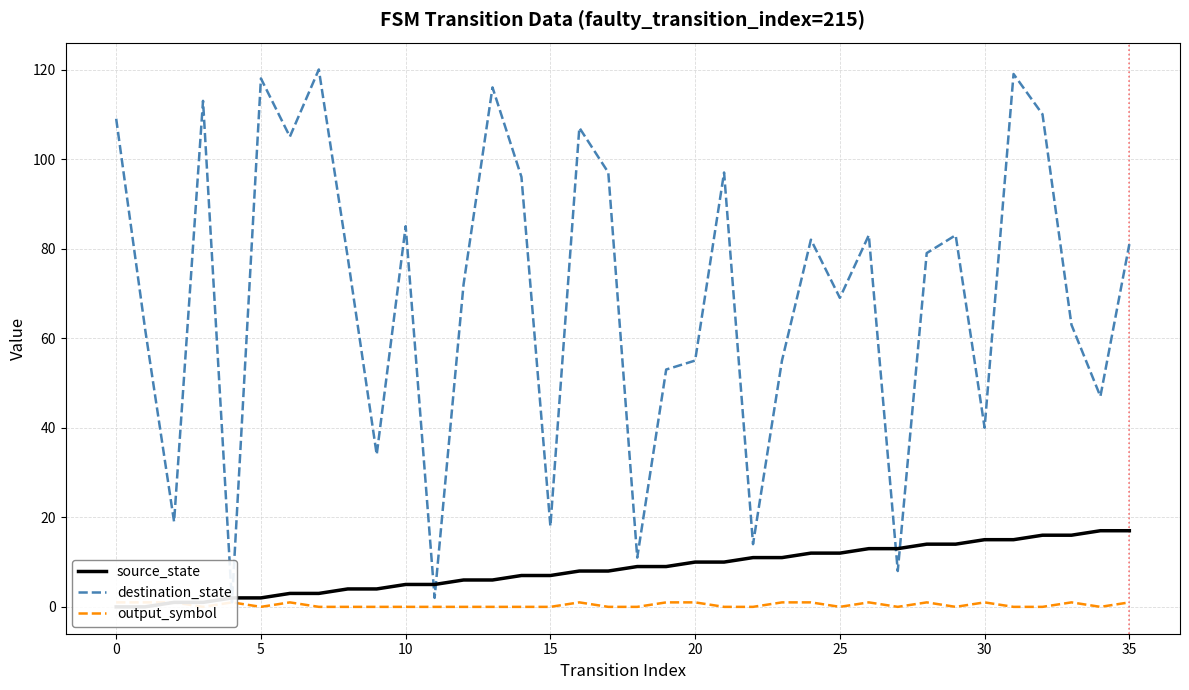

Which series has the widest spread of values?

destination_state